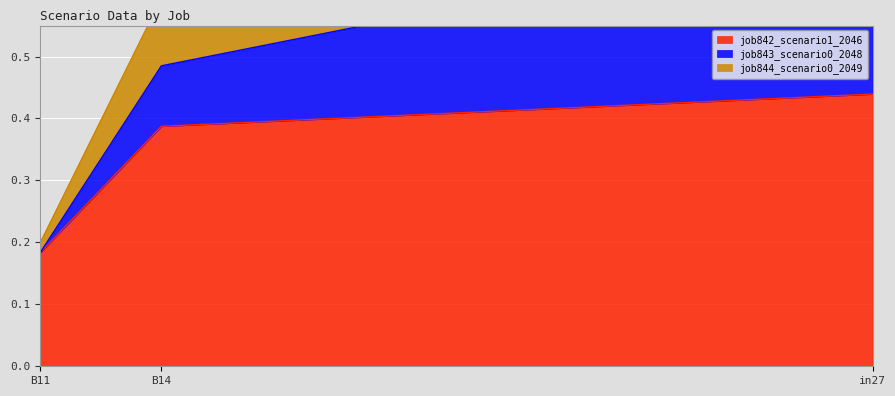

List the labels in order of job842_scenario1_2046 value, largest first.

in27, B14, B11